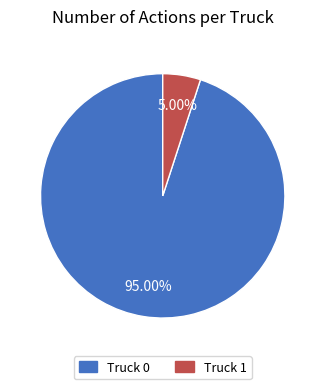

The Truck 0 slice represents 82% of the pie. True or false?

False